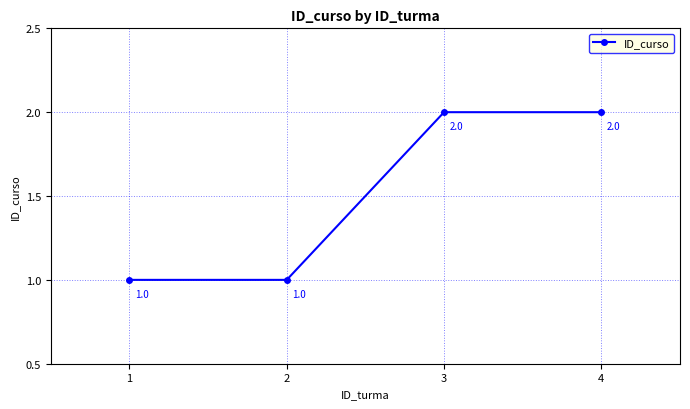

Does the chart display data point markers on the line(s)?

Yes